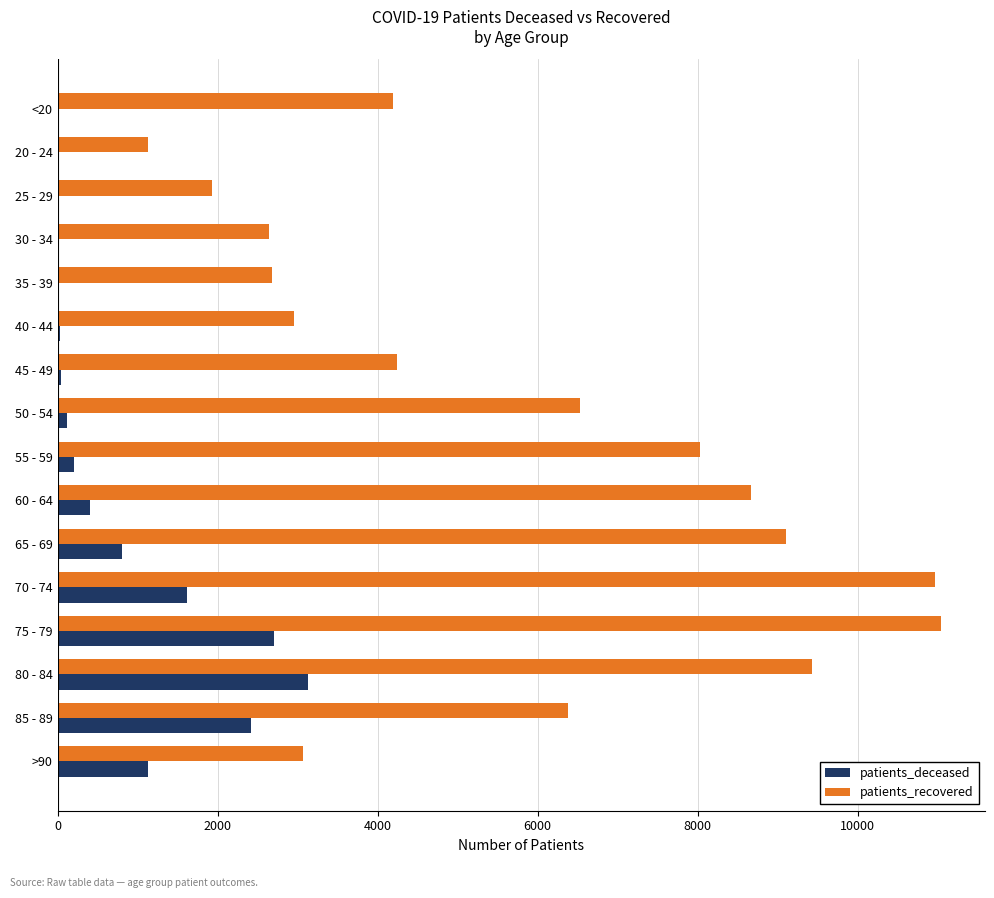

The value of patients_deceased at 65 - 69 is 802. True or false?

True